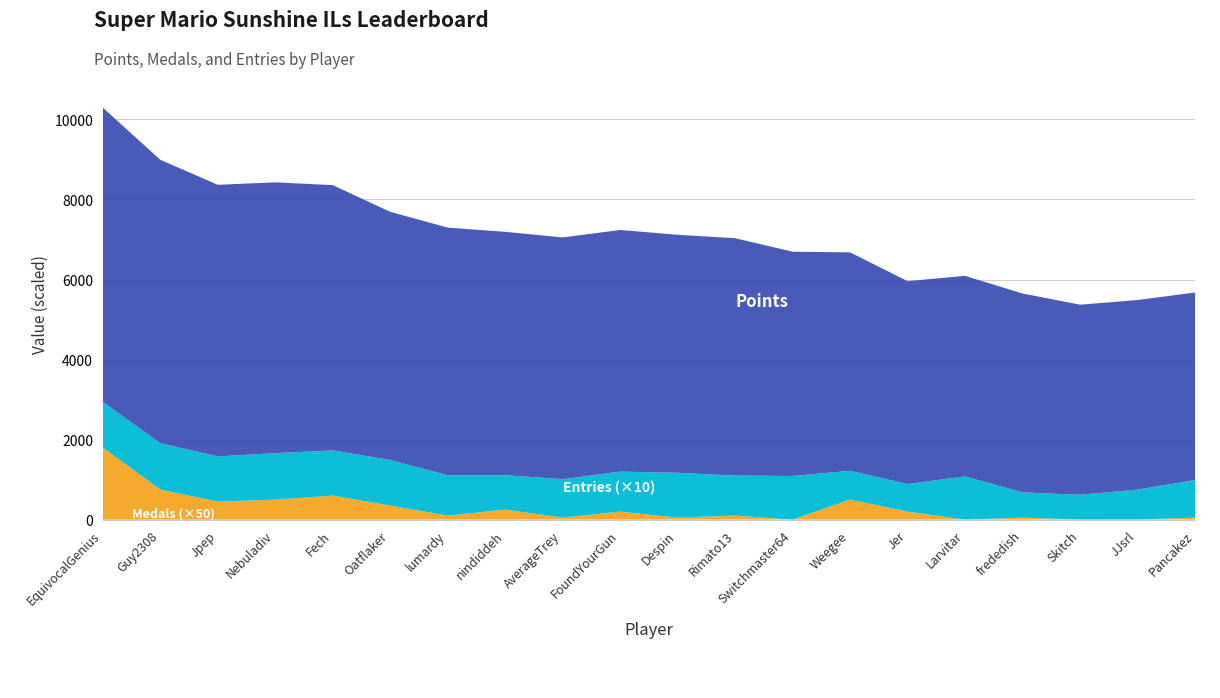

Reading left to right, transcribe all the data shown in this chart.

Points: 7356	7082	6787	6768	6629	6201	6187	6081	6042	6038	5947	5932	5605	5458	5069	5012	4970	4751	4737	4685
Medals: 36	15	9	10	12	7	2	5	1	4	1	2	0	10	4	0	1	0	0	1
Entries: 114	116	113	116	113	114	101	86	96	100	112	100	109	72	69	108	63	62	75	94